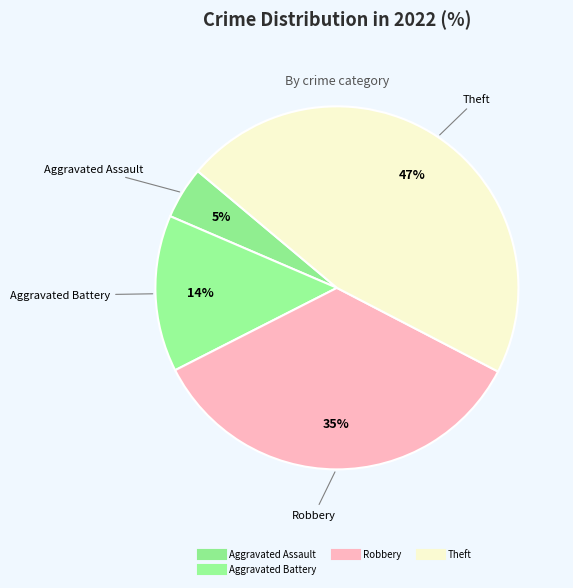

Count the number of slices in the pie.

4